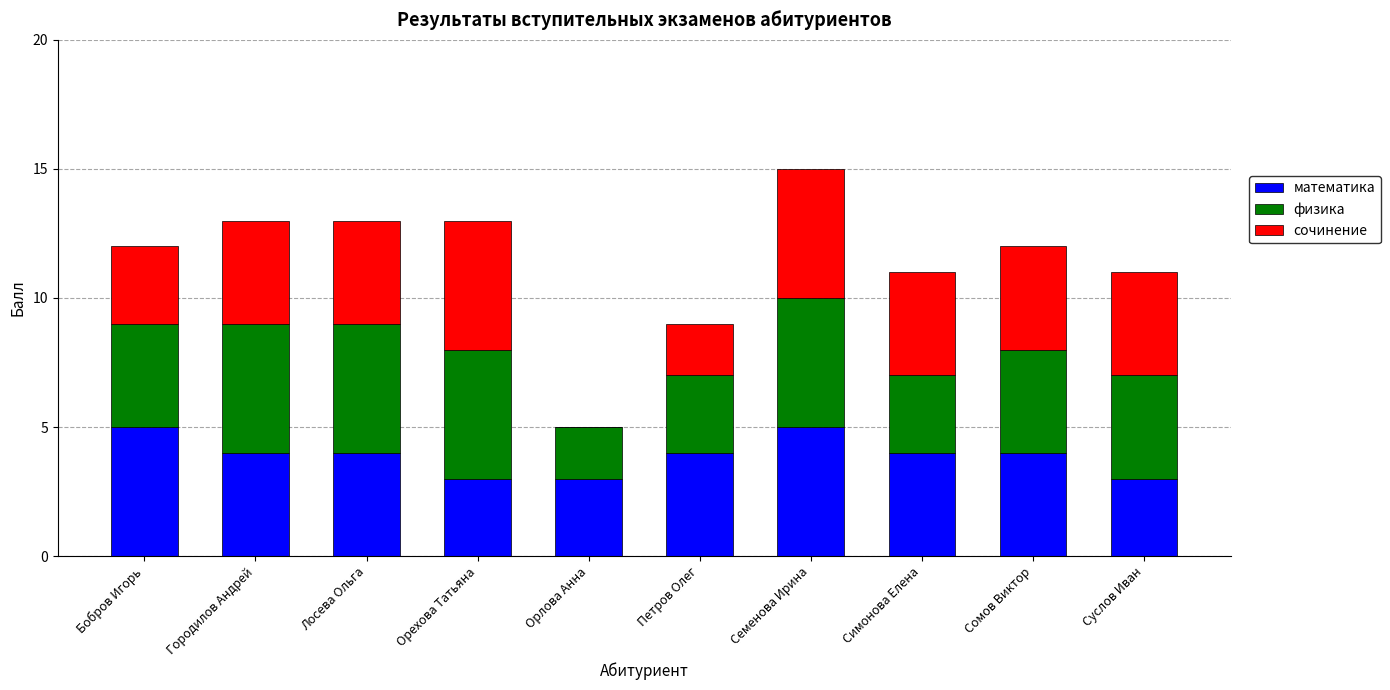

What is the sum of all математика values?

39